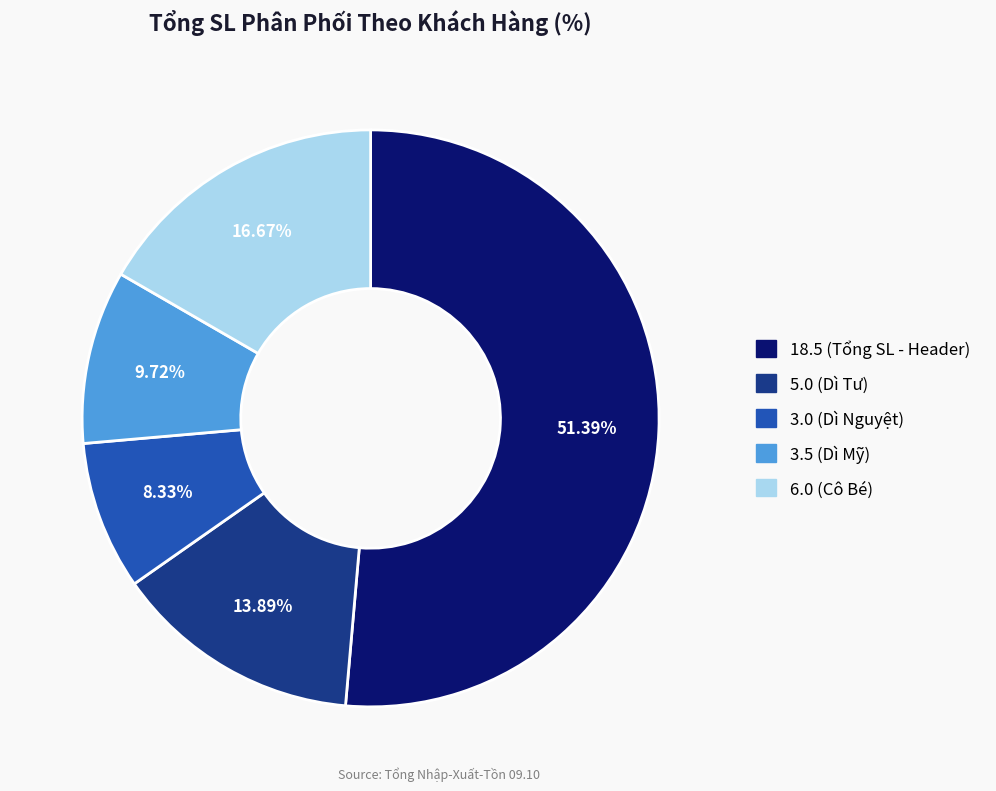

Count the number of slices in the pie.

5